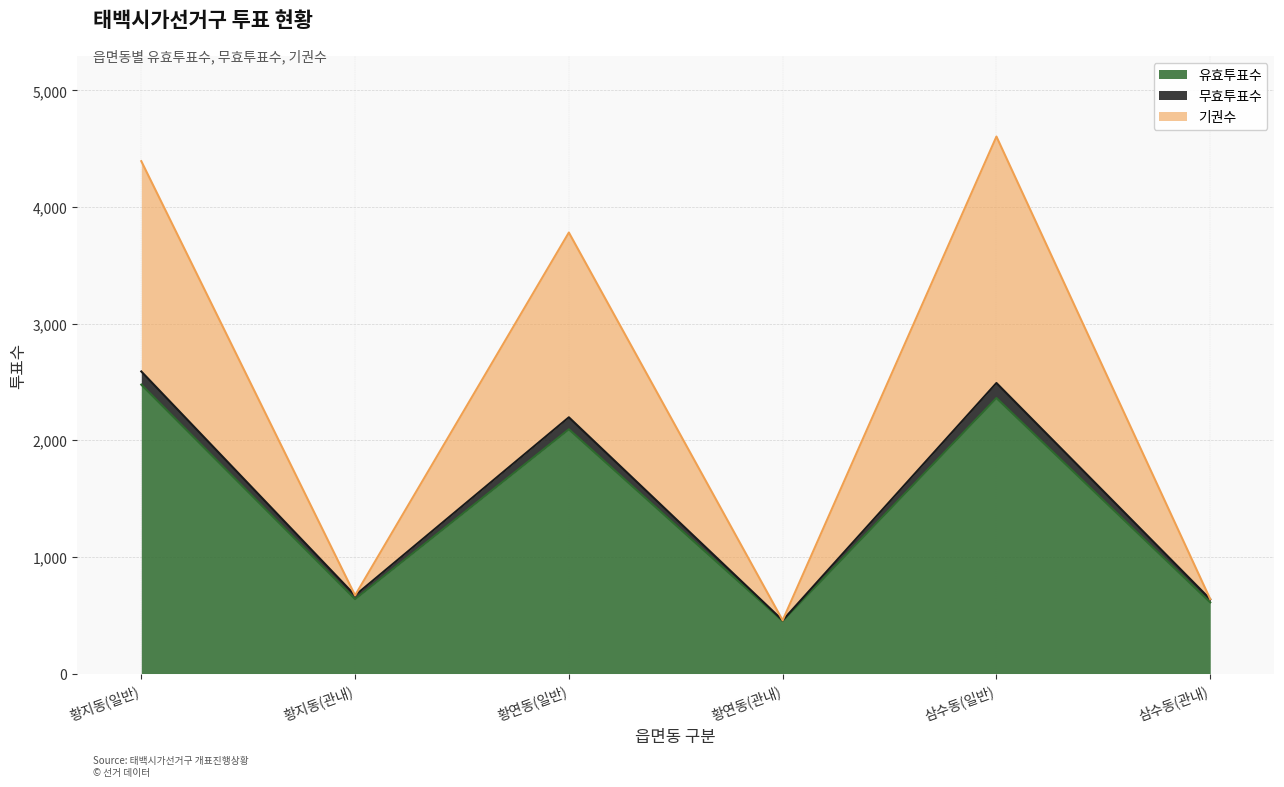

What is the smallest value displayed?

450